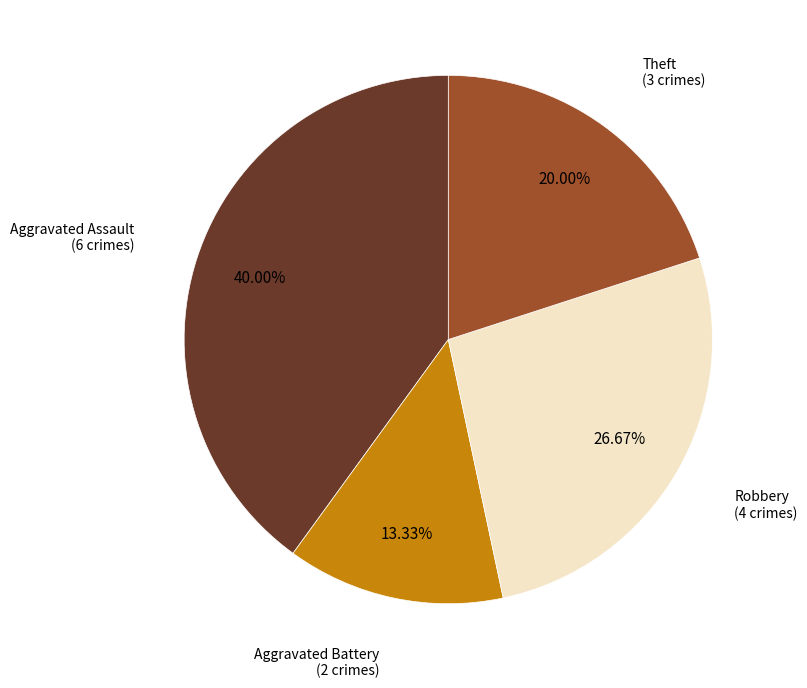

Is there a majority slice in this chart?

No